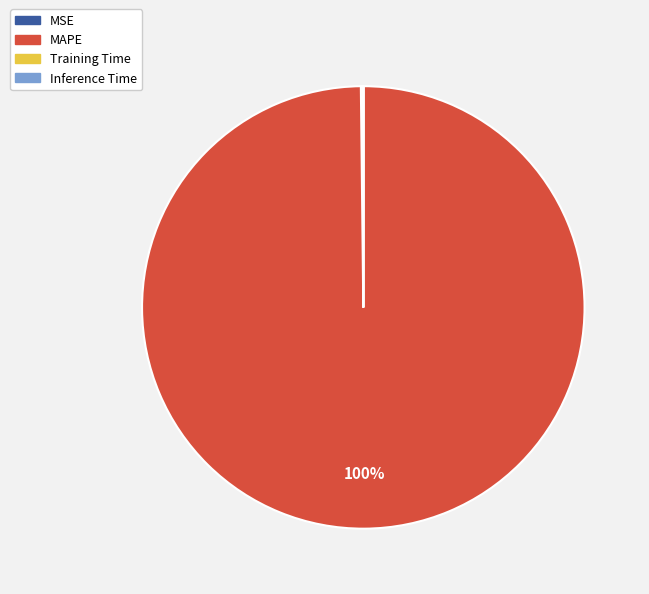

Which slice represents more than half of the pie?

MAPE